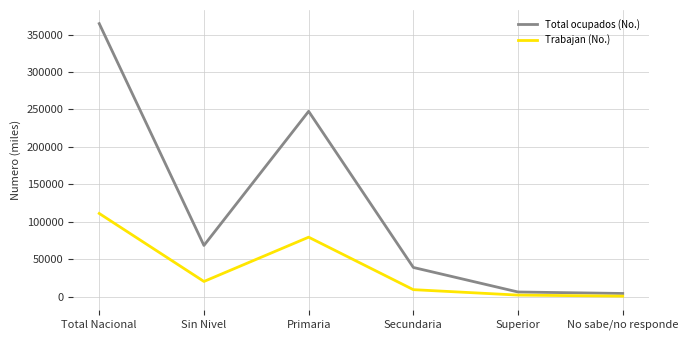

Is it true that Trabajan (No.) equals 9170.5 at Secundaria?

True